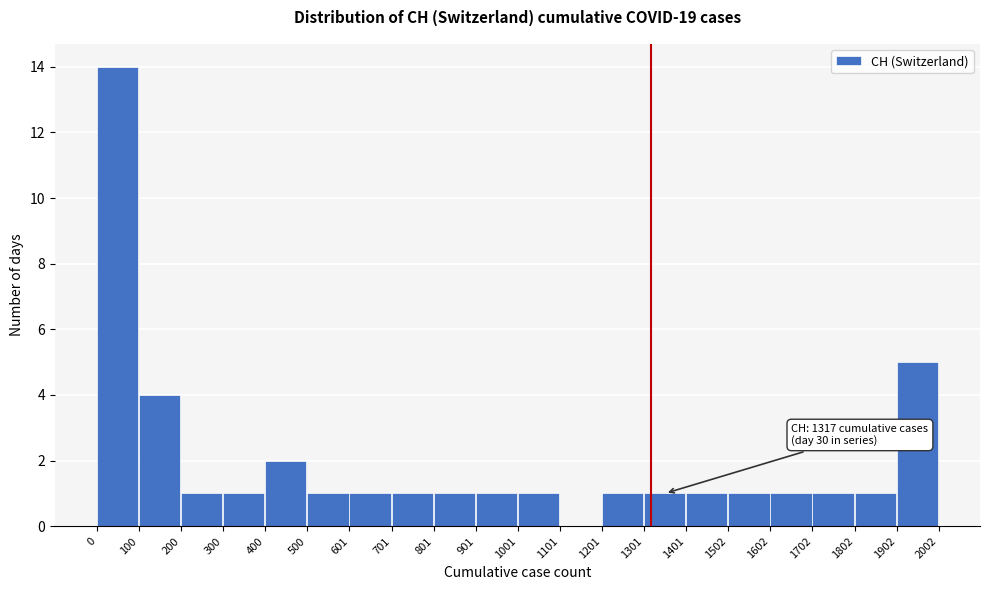

Which range on the x-axis has the tallest bar?

0 to 100